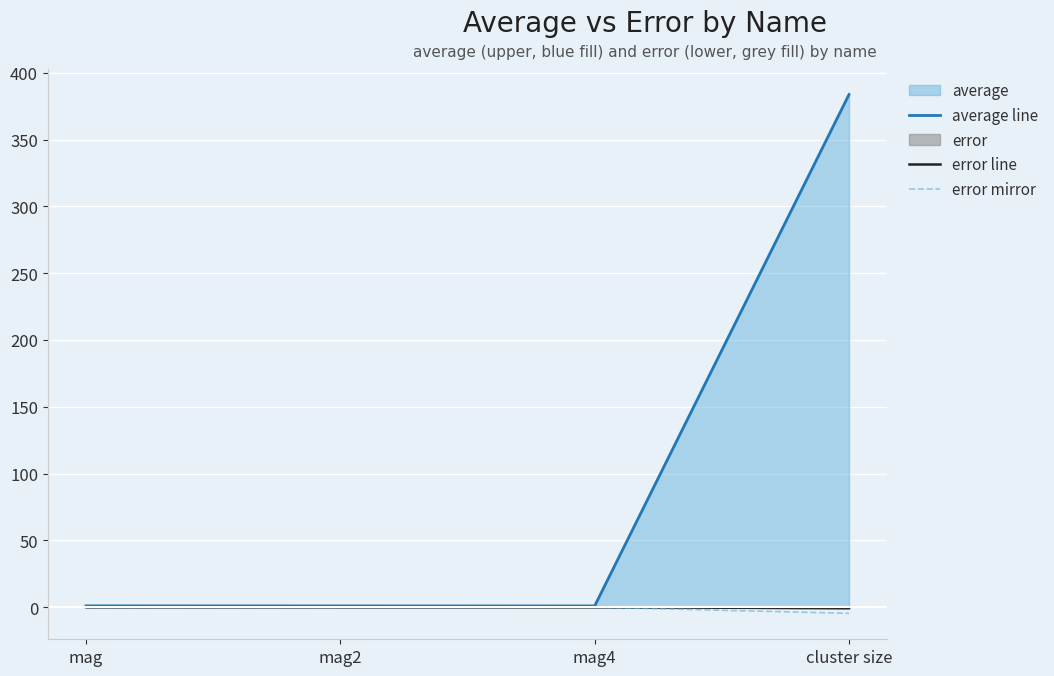

The value of error line at mag2 is -0.0. True or false?

True